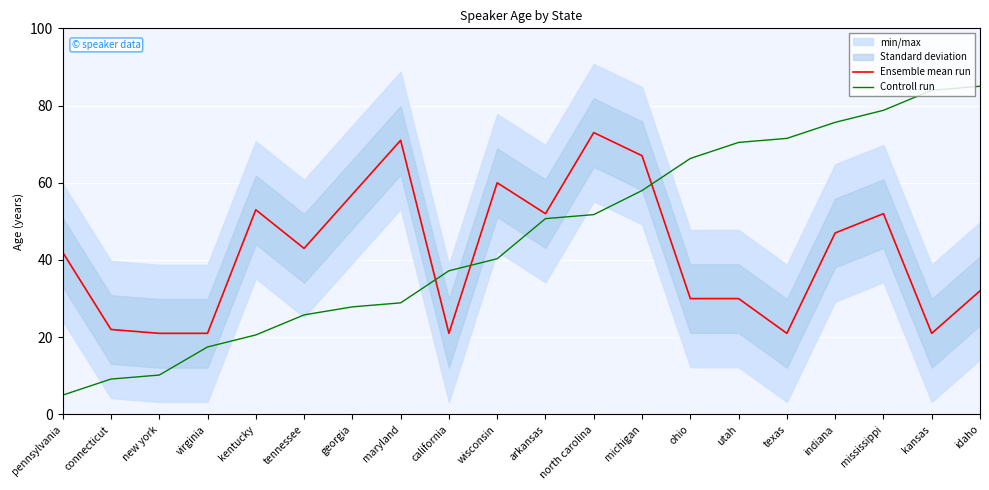

Read the Ensemble mean run value at texas.

21.0